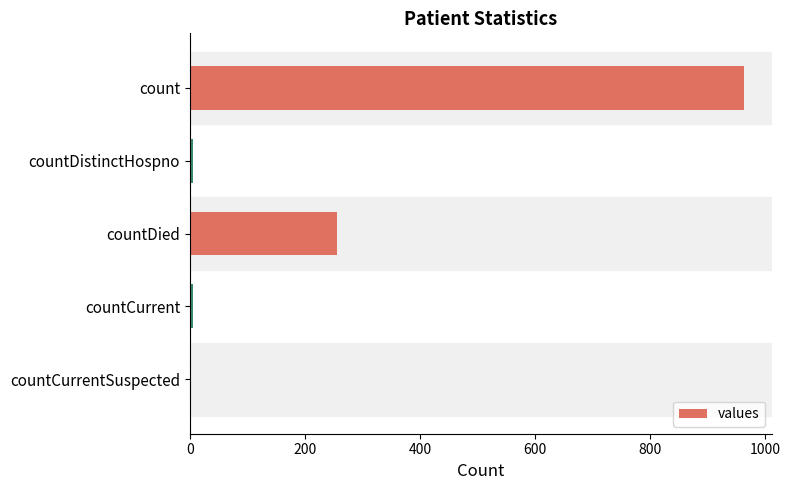

How many categories are shown in the chart?

5